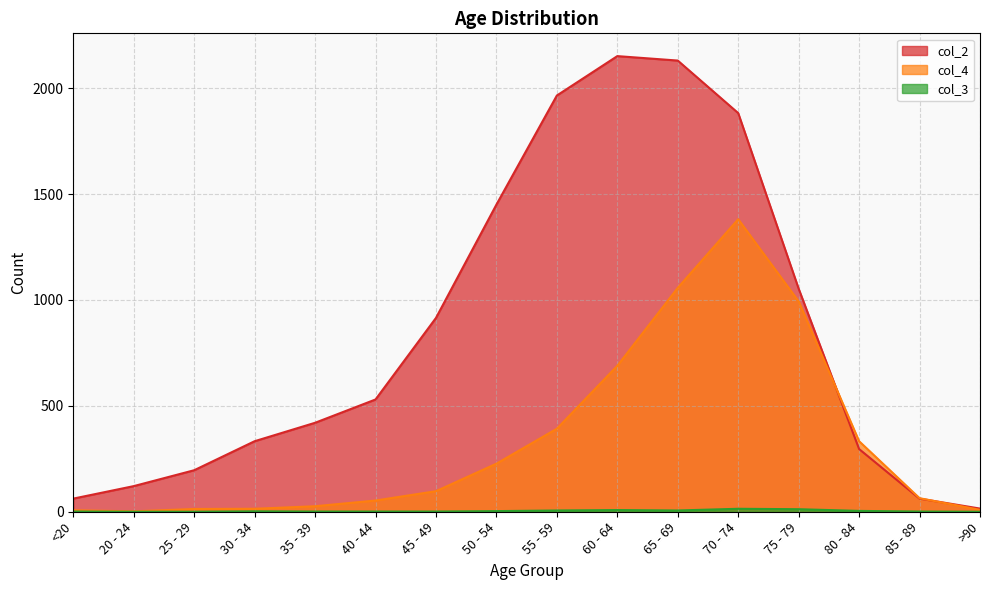

The col_3 series shows 1 at 35 - 39. True or false?

True